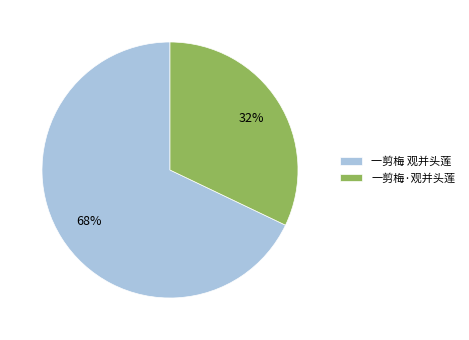

Is the sum of 一剪梅 观并头莲 and 一剪梅·观并头莲 greater than half?

Yes